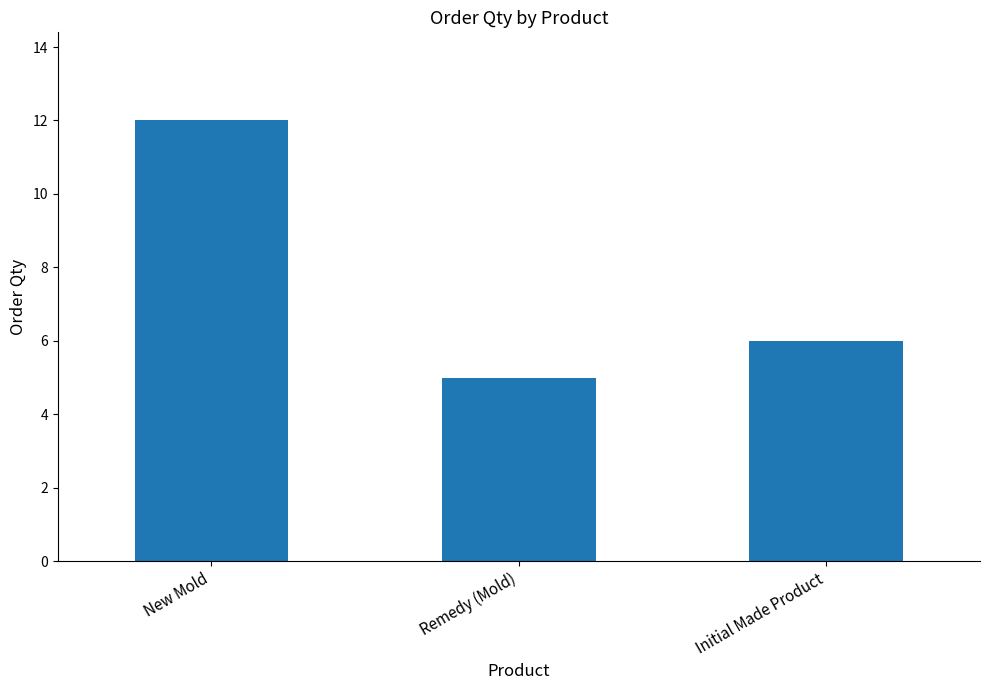

What is the value of the 1st bar from the left?

12